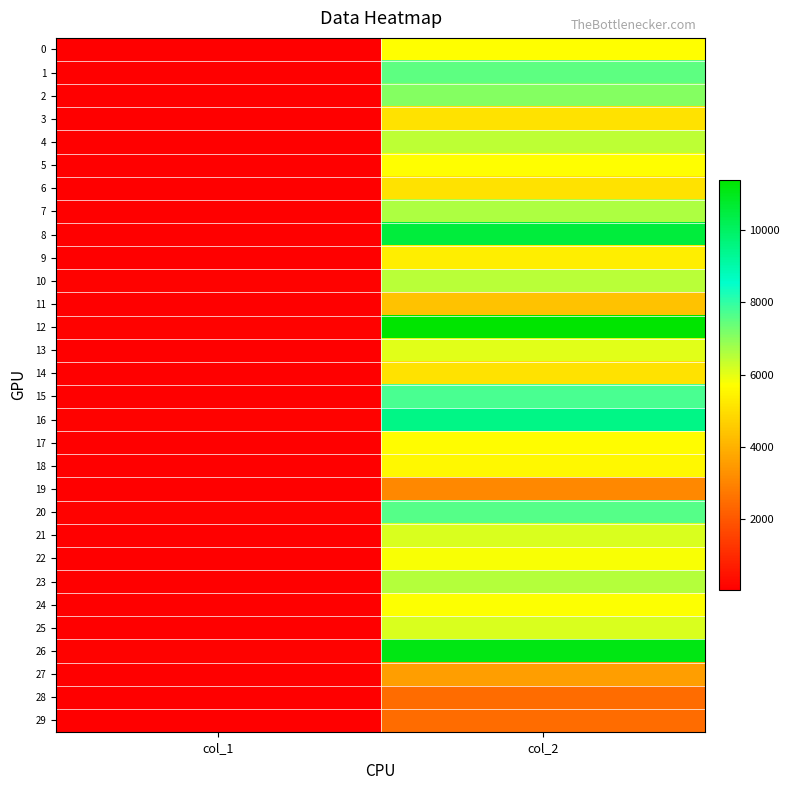

List the series in order of their peak value, highest first.

12, 26, 8, 16, 15, 20, 1, 2, 7, 23, 10, 4, 21, 25, 13, 22, 24, 5, 0, 17, 18, 9, 3, 6, 14, 11, 27, 19, 28, 29